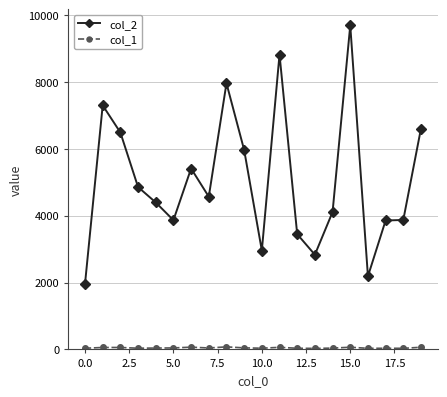

At how many categories does at least one series exceed 5715?

7